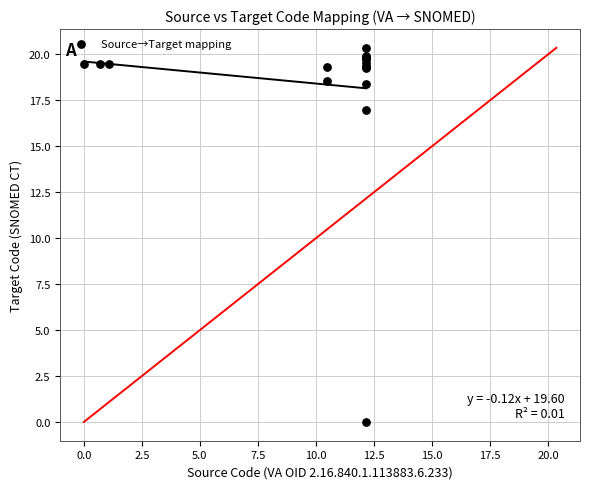

What Y value in the scatter plot is closest to 10?

16.9